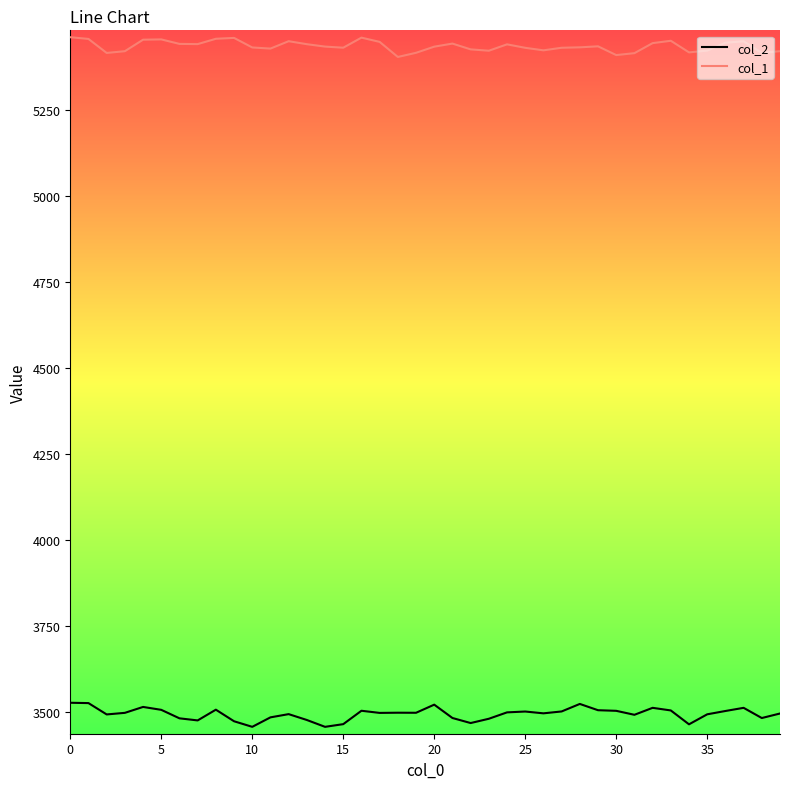

Which series has the largest total across all categories?

col_1